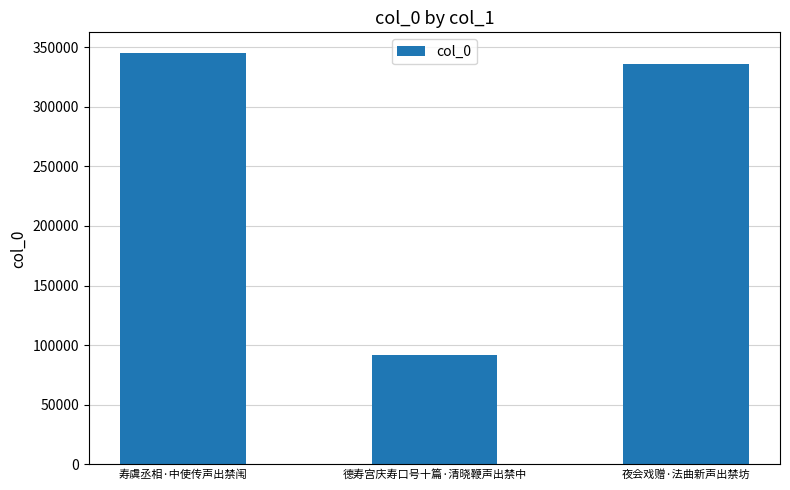

At which category does the chart reach its peak across all series?

寿虞丞相·中使传声出禁闱